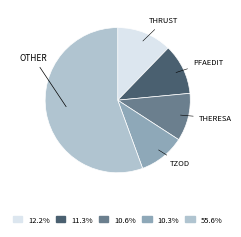

How many segments does this pie chart have?

5